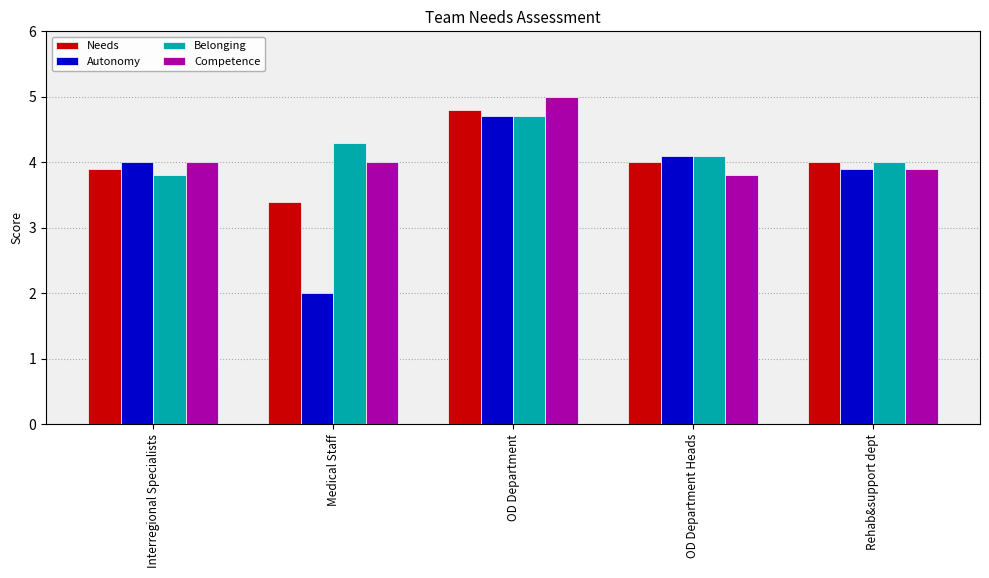

Which series has the largest range (max minus min)?

Autonomy